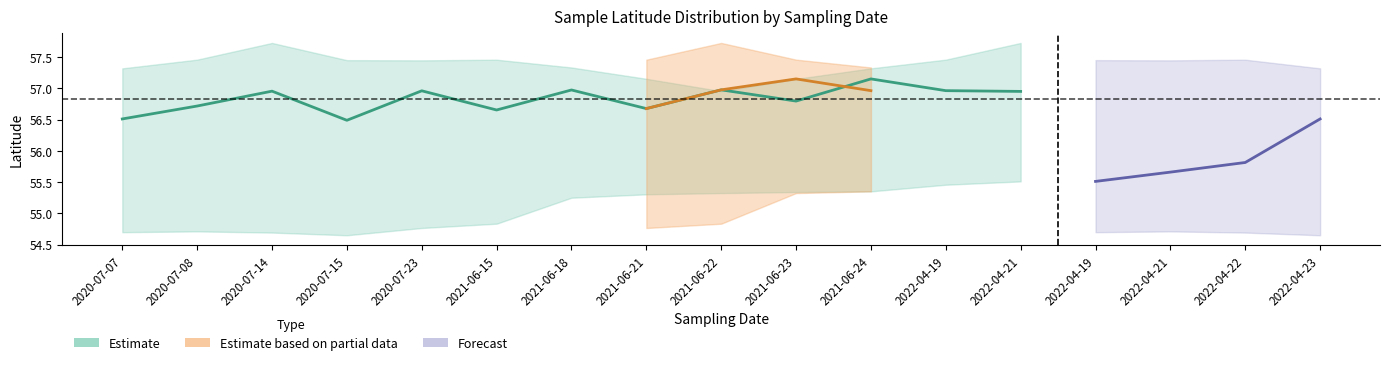

The longitude_upper series shows 5.5 at 2021-06-24. True or false?

False